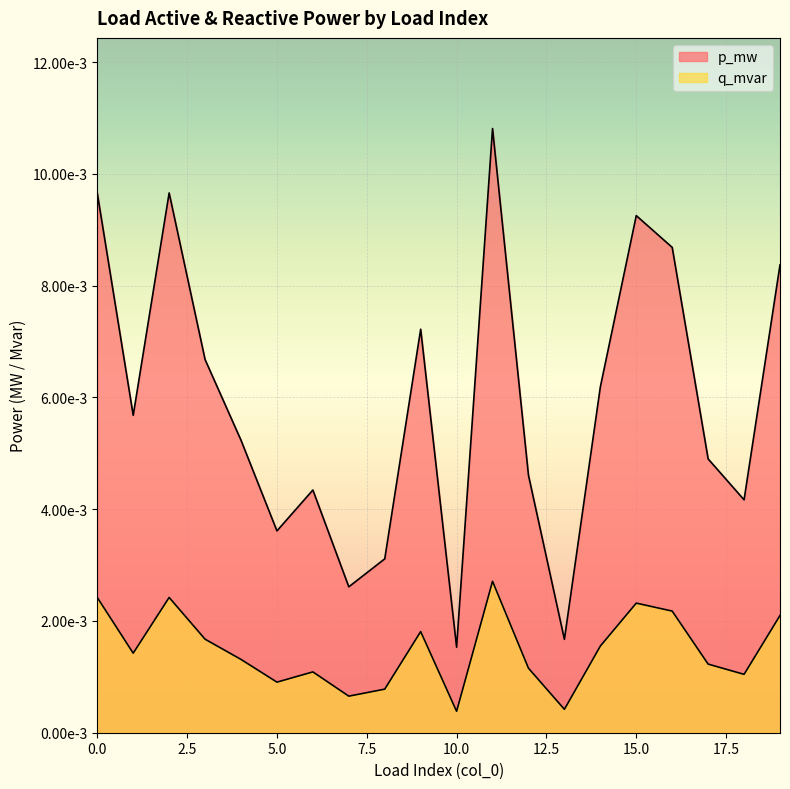

At 3, list the series in order from smallest to largest.

q_mvar, p_mw